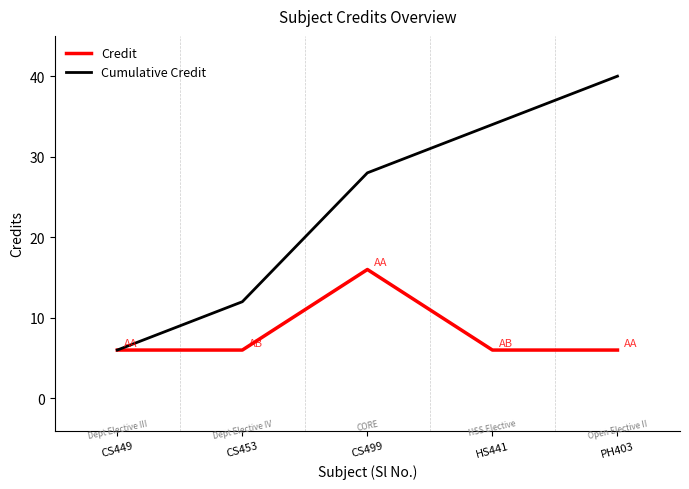

What position from the left is CS449?

1